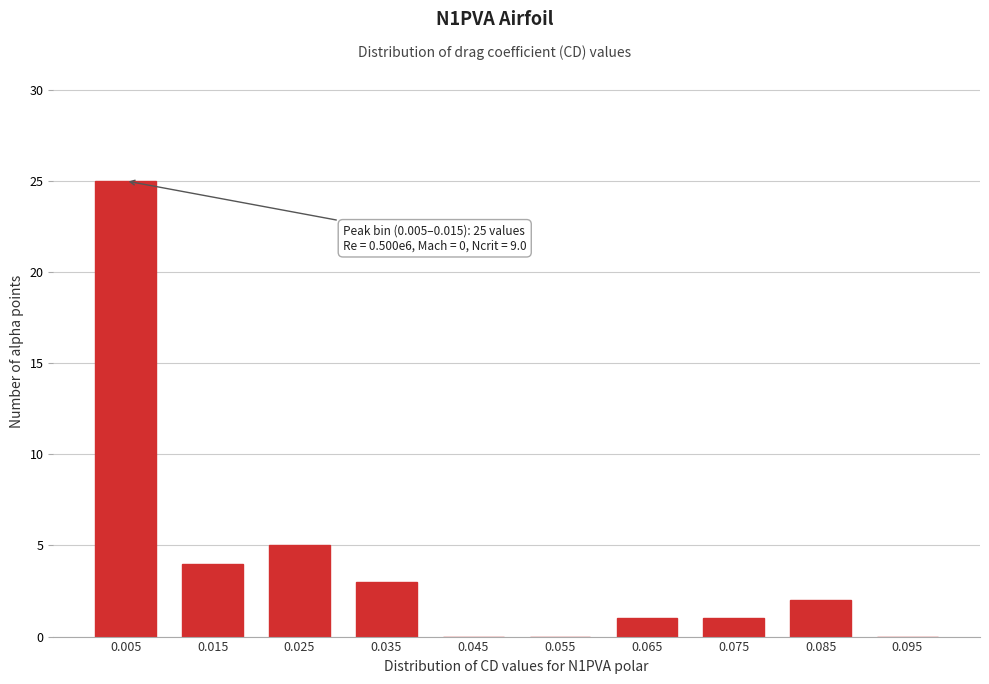

Reading left to right, what are all the values shown in this chart?

0.005=25	0.015=4	0.025=5	0.035=3	0.045=0	0.055=0	0.065=1	0.075=1	0.085=2	0.095=0